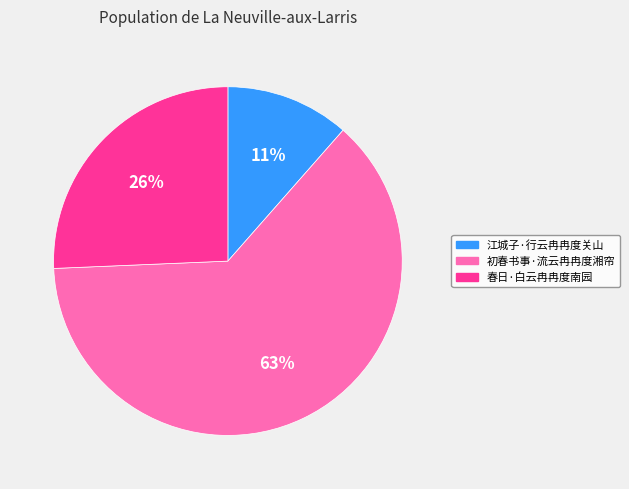

To the nearest percent, what is the difference between the 初春书事·流云冉冉度湘帘 and 春日·白云冉冉度南园 slice percentages?

37%